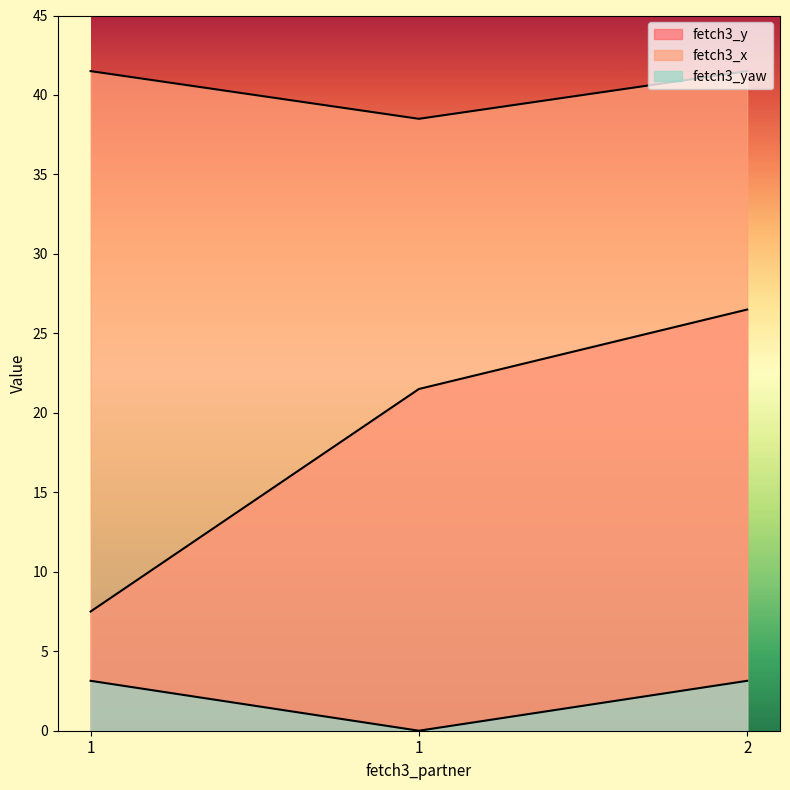

Reading right to left, what are all the values shown in this chart?

fetch3_y: 26.5	21.5	7.5
fetch3_x: 41.5	38.5	41.5
fetch3_yaw: 3.1	0.0	3.1